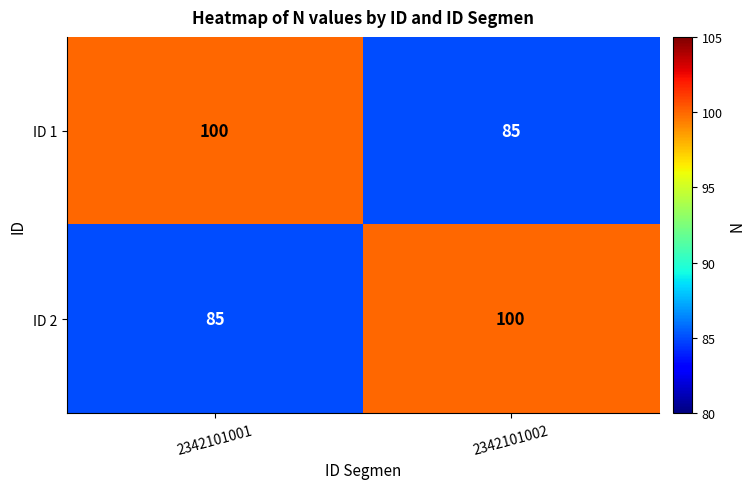

Reading left to right, list all the values displayed in this chart.

ID 1: 100	85
ID 2: 85	100